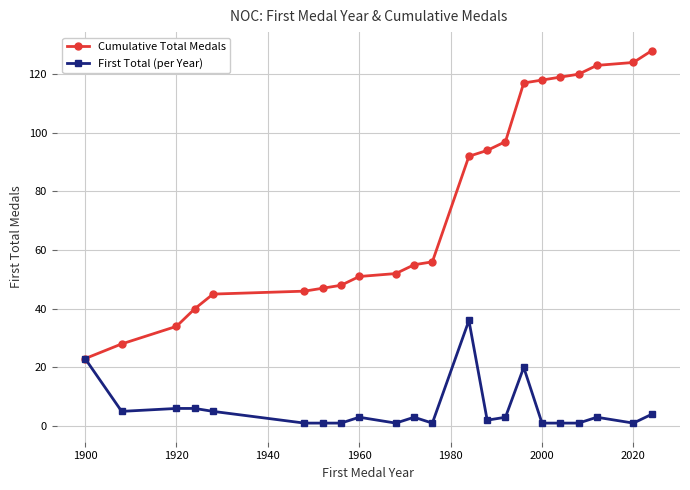

What is the average value of the Cumulative Total Medals series?

75